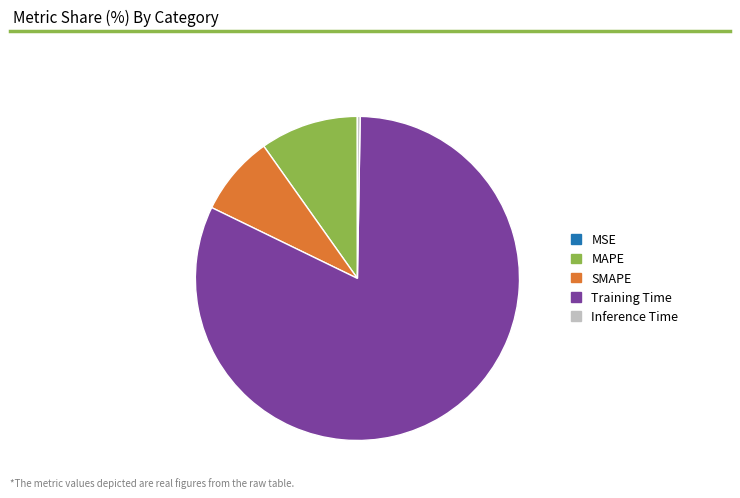

Which slice represents more than half of the pie?

Training Time